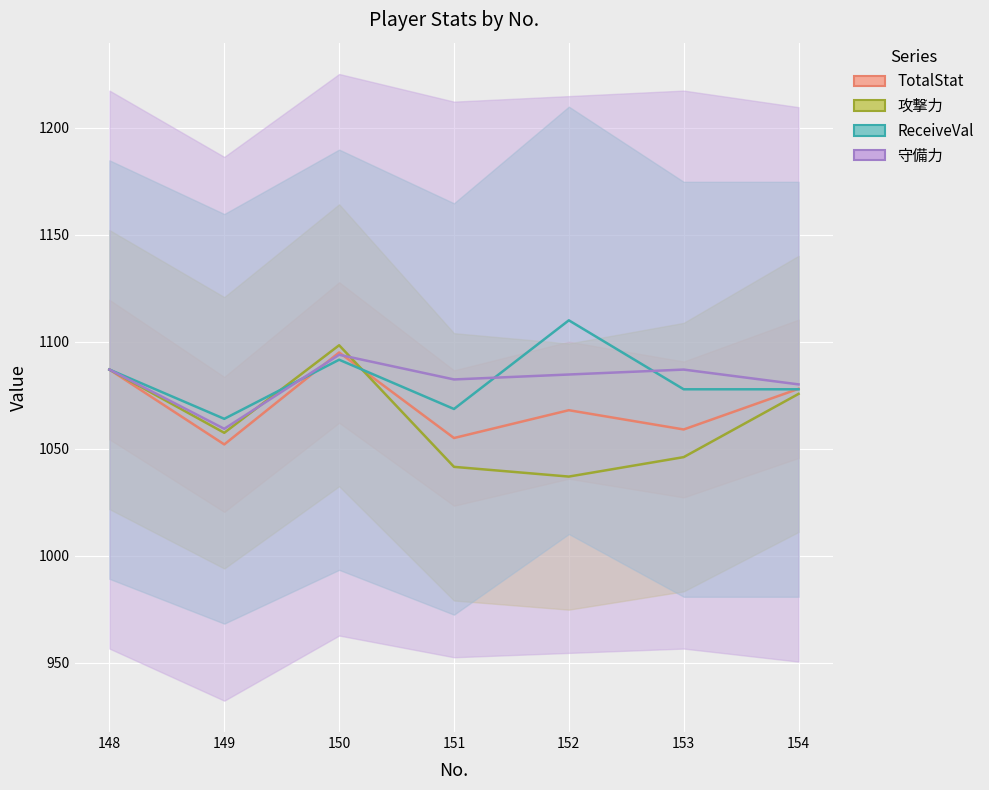

What is the sum of the ReceiveVal values at 150 and 153?

2169.4